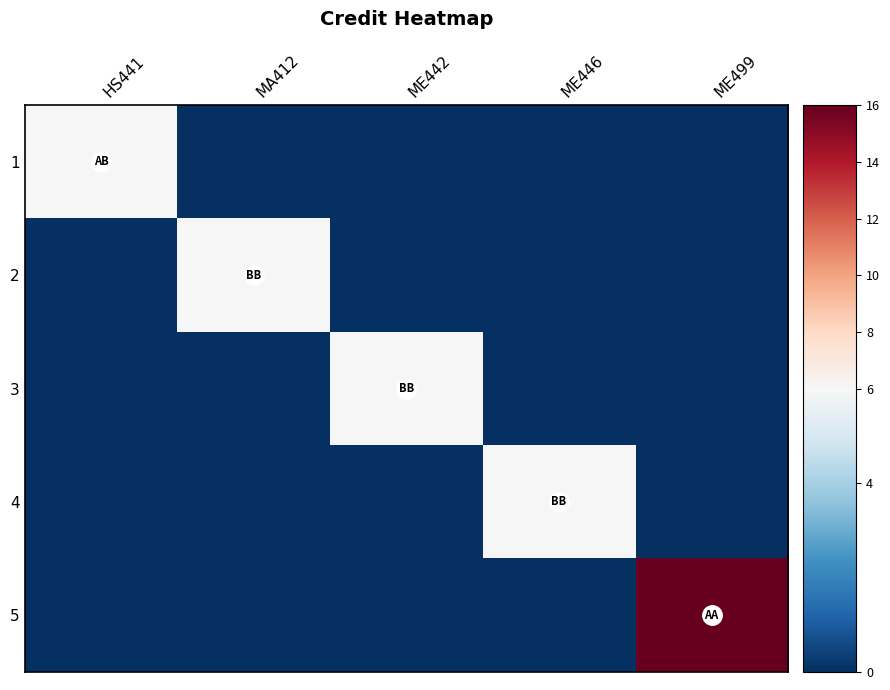

What is the spread (max minus min) of values at ME499?

16